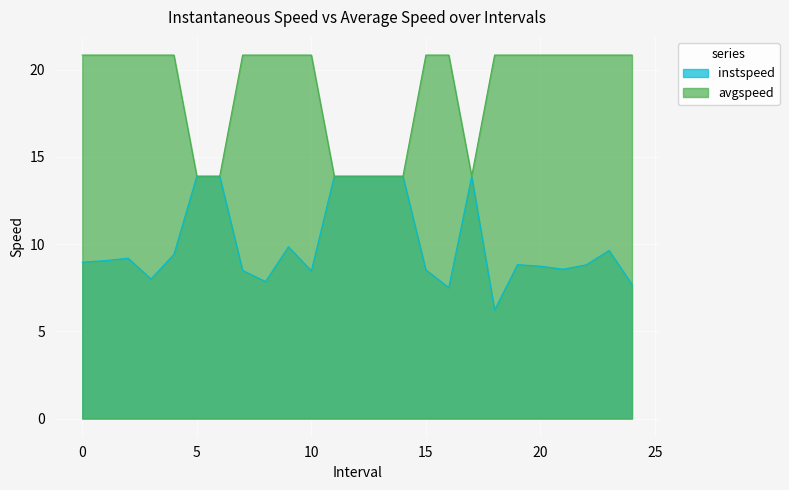

How many distinct data groups are displayed?

2